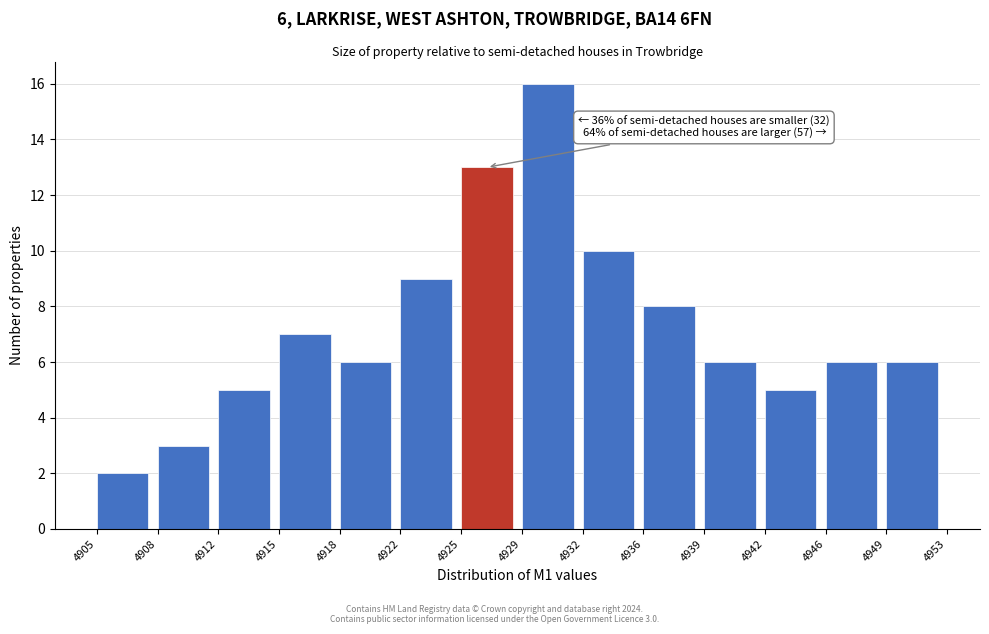

Reading right to left, transcribe all the data shown in this chart.

4949=6	4946=6	4942=5	4939=6	4936=8	4932=10	4929=16	4925=13	4922=9	4918=6	4915=7	4912=5	4908=3	4905=2